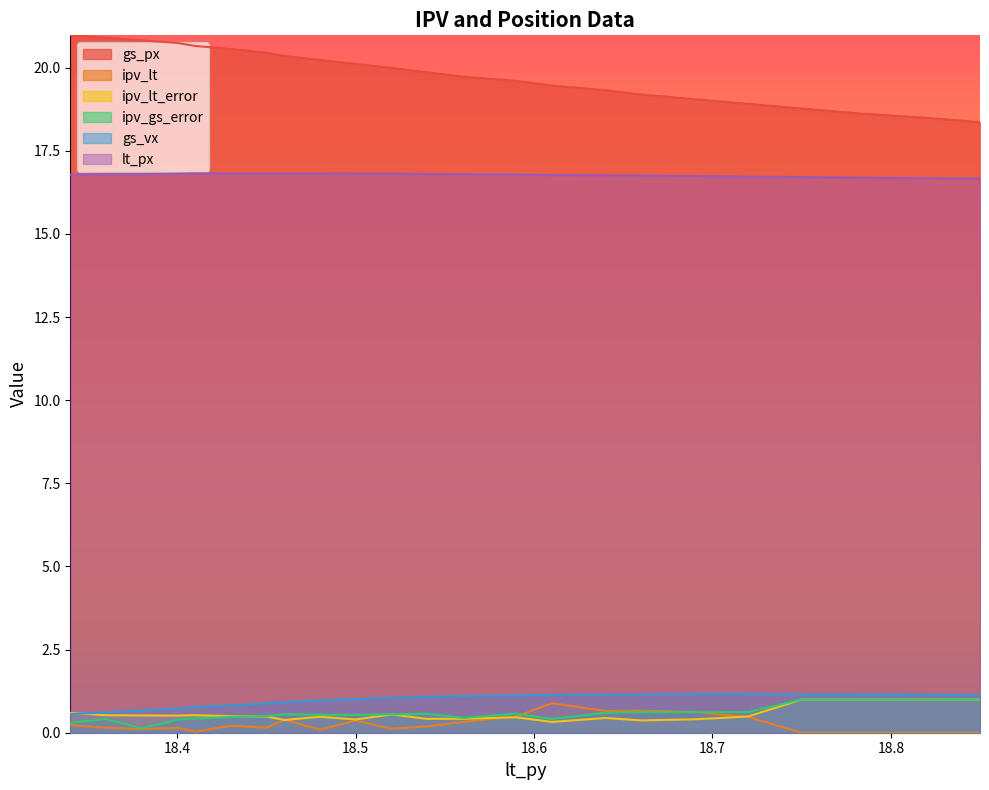

Rank the series by their maximum value, from lowest to highest.

ipv_lt, ipv_lt_error, ipv_gs_error, gs_vx, lt_px, gs_px